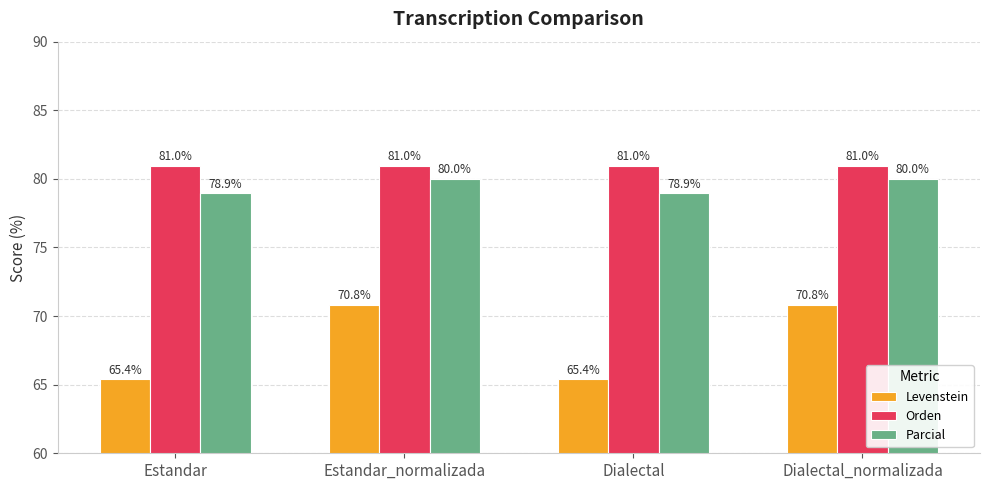

What is the approximate value of Orden at Estandar_normalizada?

81.0